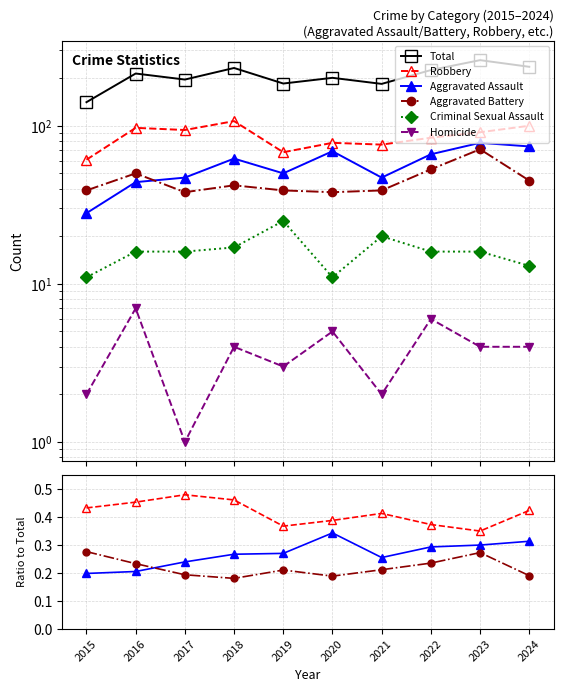

In Aggravated Battery, how many points are lower than both neighbors (excluding endpoints)?

2